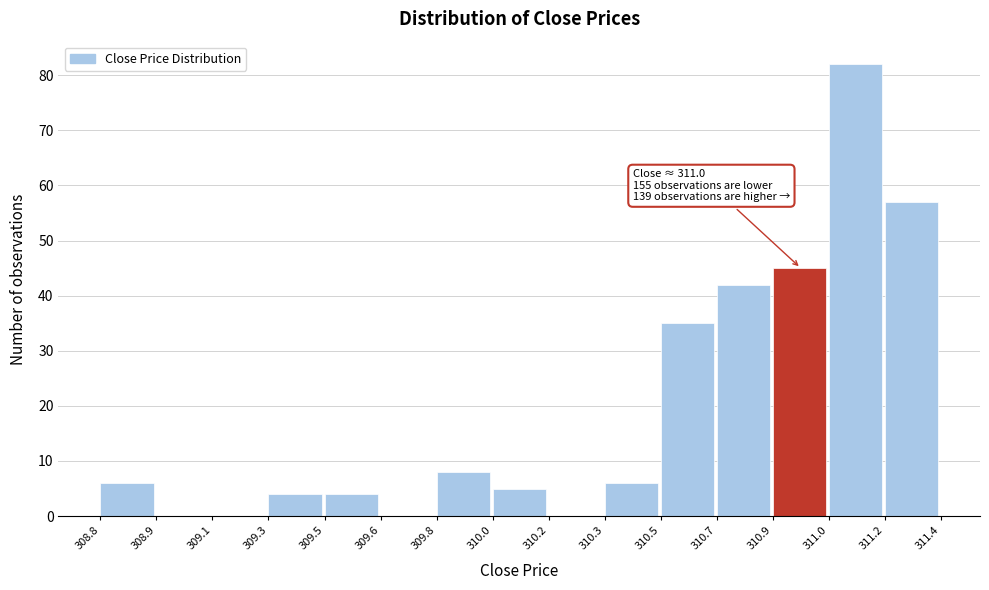

Reading right to left, list all the values displayed in this chart.

311.2=57	311.0=82	310.9=45	310.7=42	310.5=35	310.3=6	310.2=0	310.0=5	309.8=8	309.6=0	309.5=4	309.3=4	309.1=0	308.9=0	308.8=6